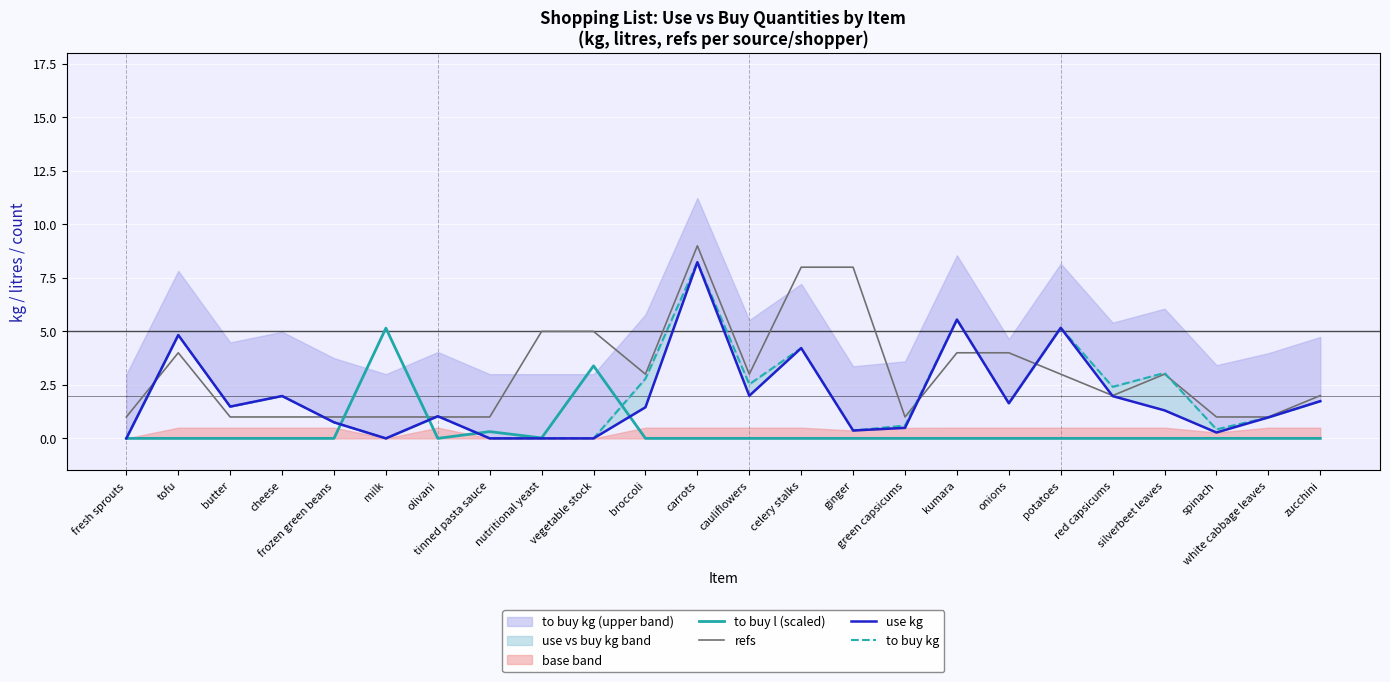

Between which two adjacent categories do to buy l (scaled) and use kg first intersect?

frozen green beans and milk